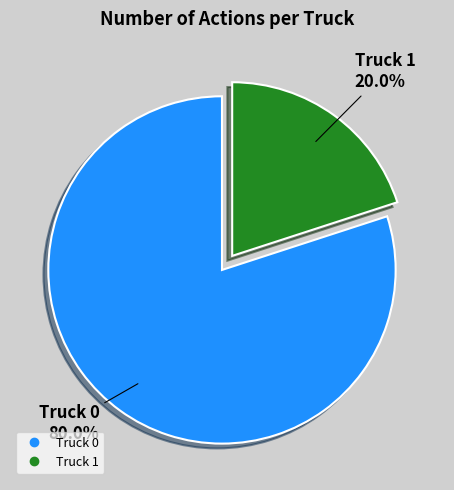

To the nearest percent, what is the average slice percentage?

50%